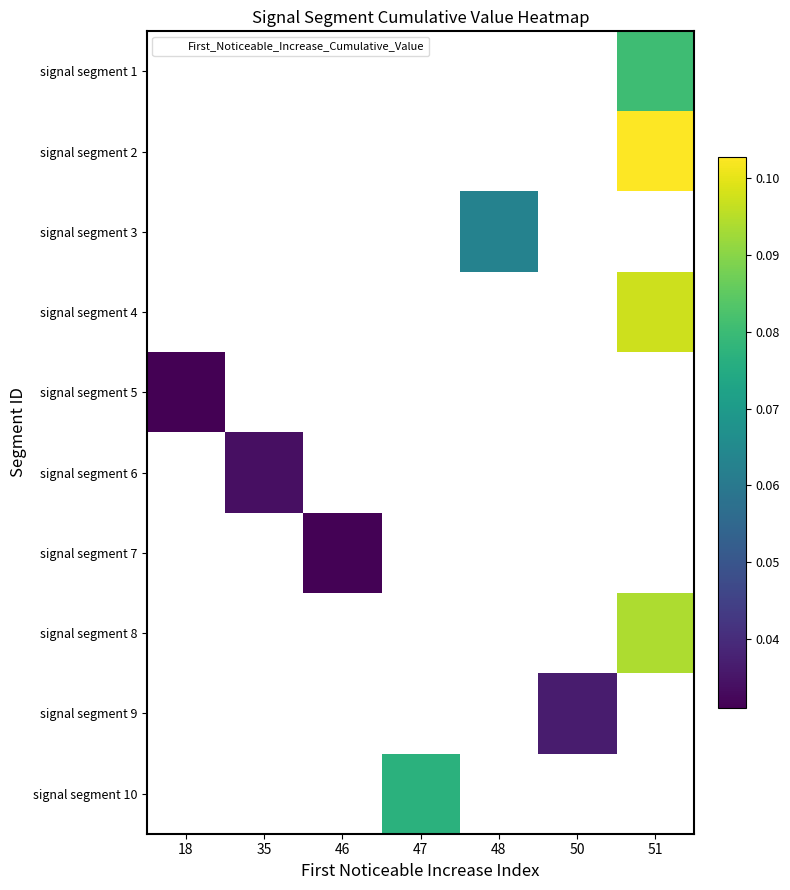

Is the value of signal segment 4 at 51 greater than the value of signal segment 8 at 51?

Yes